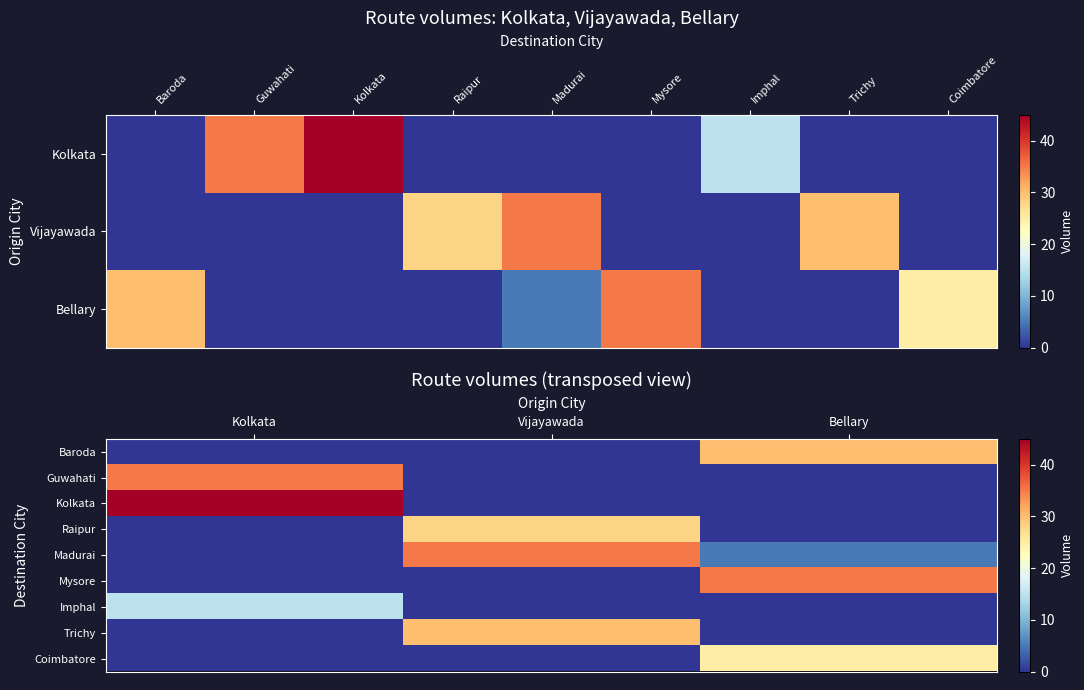

What is the average value of the Guwahati series?

12